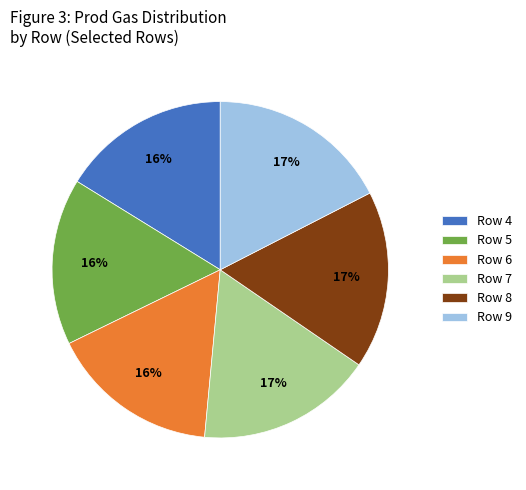

To the nearest percent, what is the combined percentage of Row 6 and Row 8?

33%